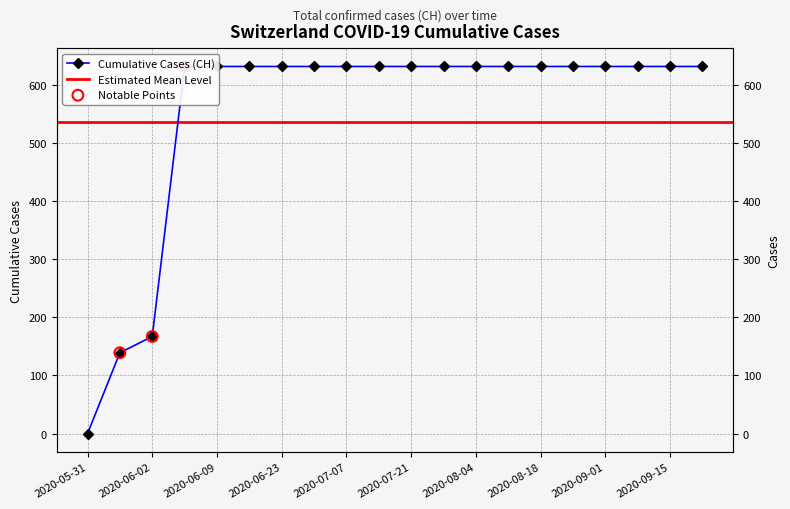

Which has a higher value, 2020-06-09 or 2020-08-04?

2020-06-09